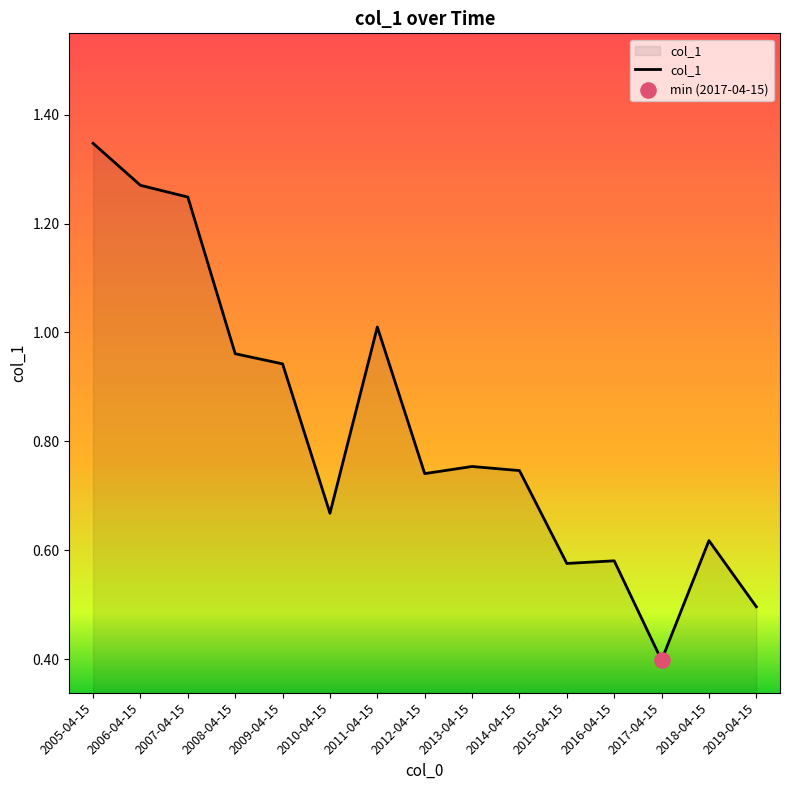

Approximately how many times larger is the value at 2019-04-15 compared to 2011-04-15?

0.5